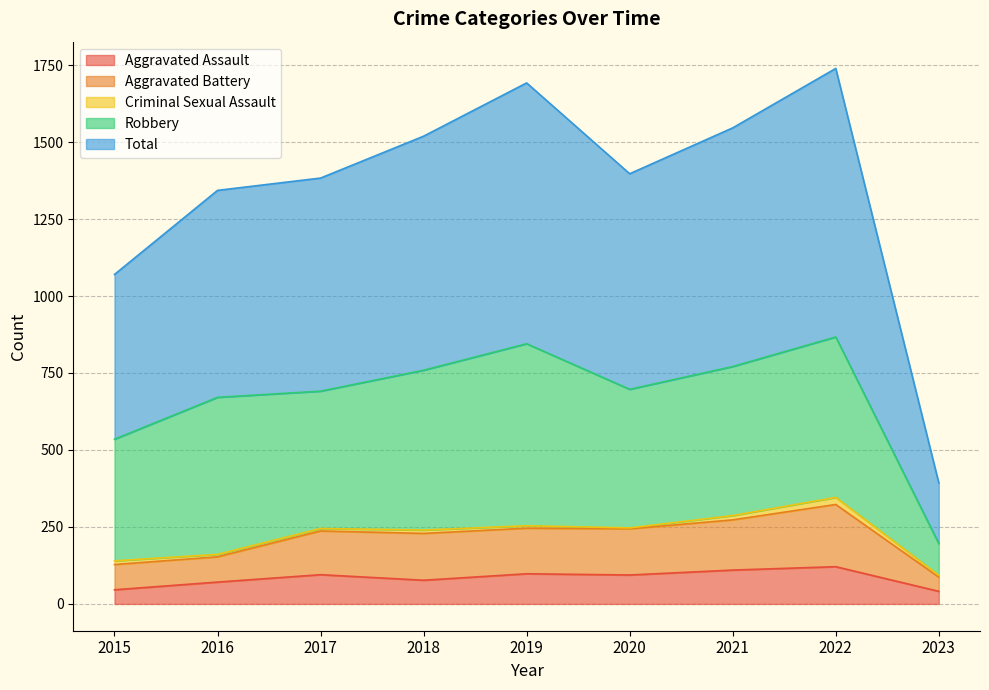

True or false: Aggravated Assault and Total cross at least once.

False